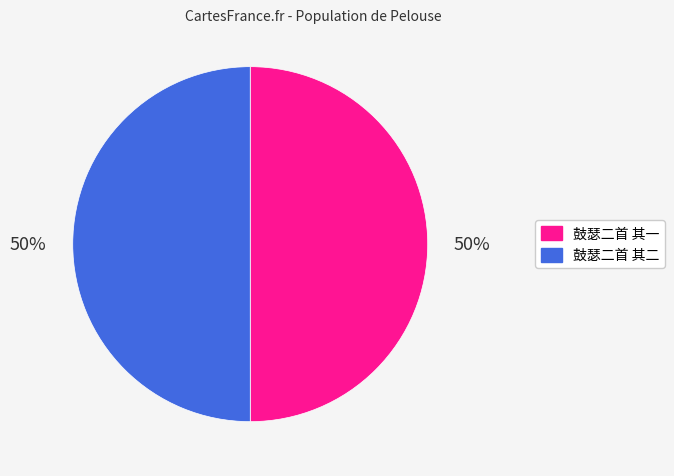

Do 鼓瑟二首 其一 and 鼓瑟二首 其二 together represent more than half of the pie?

Yes